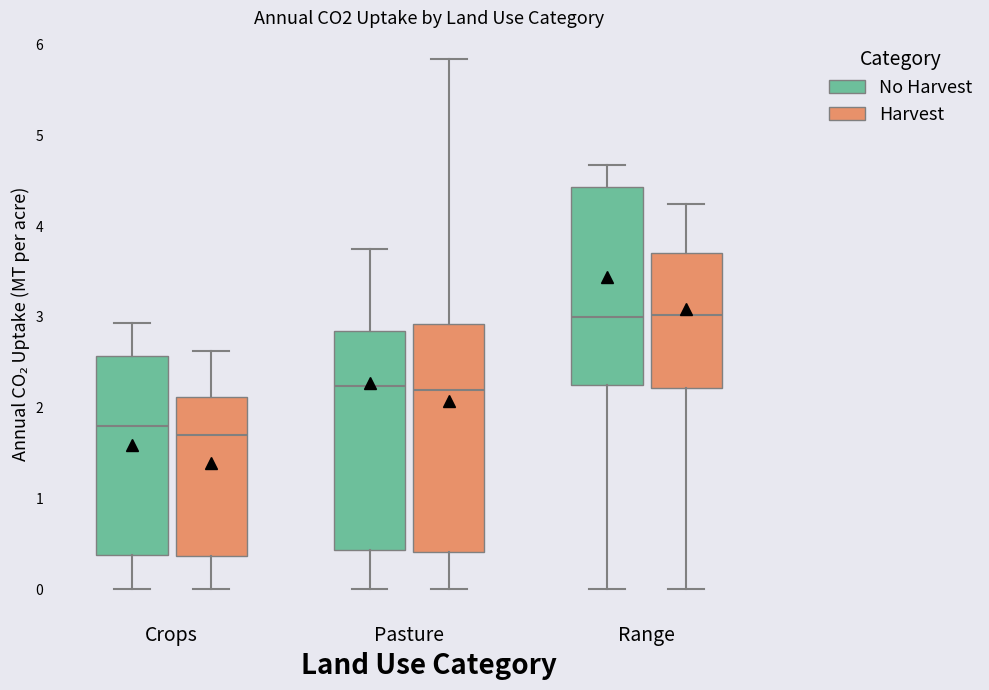

Reading left to right, read every box against the y-axis: the position of its median line, the range the box covers, and the ends of its whiskers. The values are not printed on the chart, so give them approximately, as read against the axis.

Crops (No Harvest): median 1.8, box 0.4 to 2.6, whiskers 0.0 to 2.9
Crops (Harvest): median 1.7, box 0.4 to 2.1, whiskers 0.0 to 2.6
Pasture (No Harvest): median 2.2, box 0.4 to 2.8, whiskers 0.0 to 3.7
Pasture (Harvest): median 2.2, box 0.4 to 2.9, whiskers 0.0 to 5.8
Range (No Harvest): median 3.0, box 2.2 to 4.4, whiskers 0.0 to 4.7
Range (Harvest): median 3.0, box 2.2 to 3.7, whiskers 0.0 to 4.2